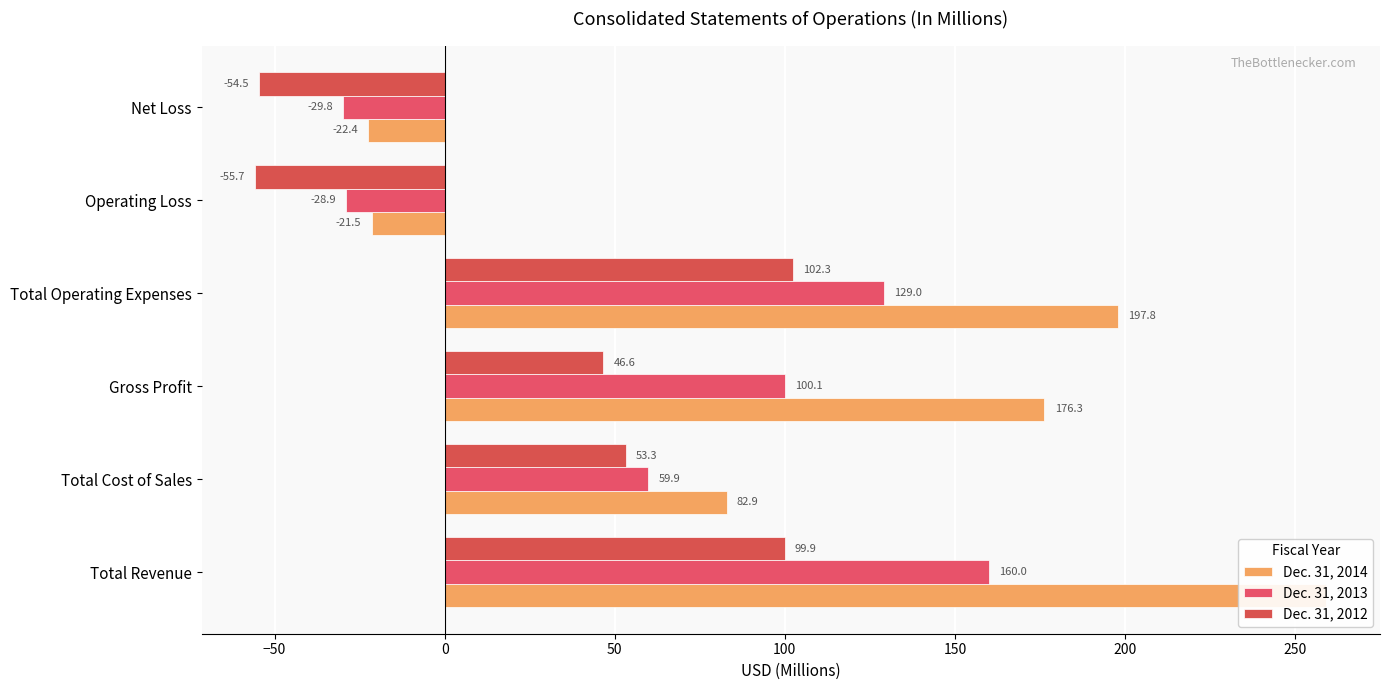

Reading left to right, list all the values displayed in this chart.

Dec. 31, 2014: 259.2	82.9	176.3	197.8	-21.5	-22.4
Dec. 31, 2013: 160.0	59.9	100.1	129.0	-28.9	-29.8
Dec. 31, 2012: 99.9	53.3	46.6	102.3	-55.7	-54.5